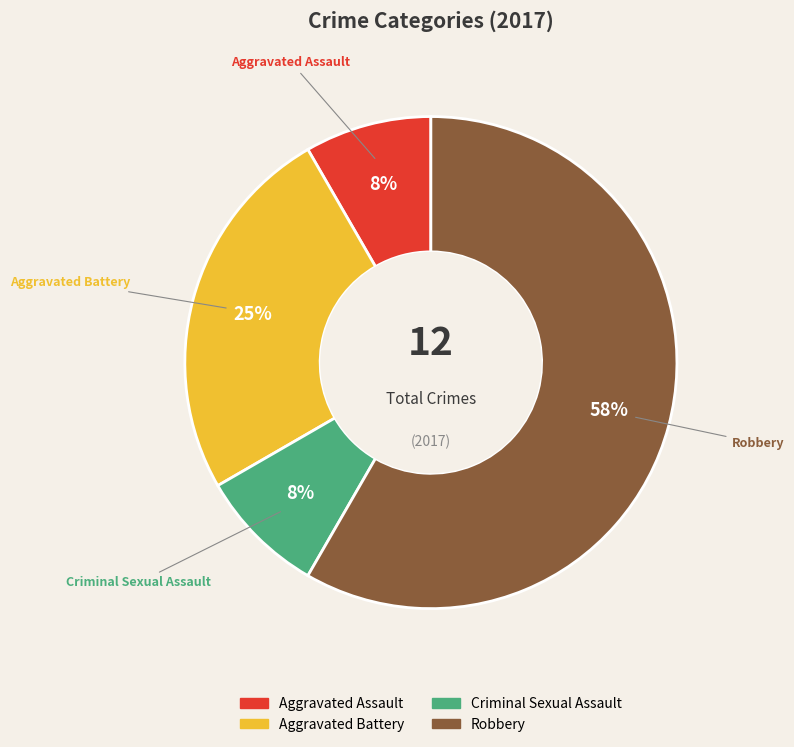

What percentage is the Aggravated Battery slice, to the nearest percent?

25%